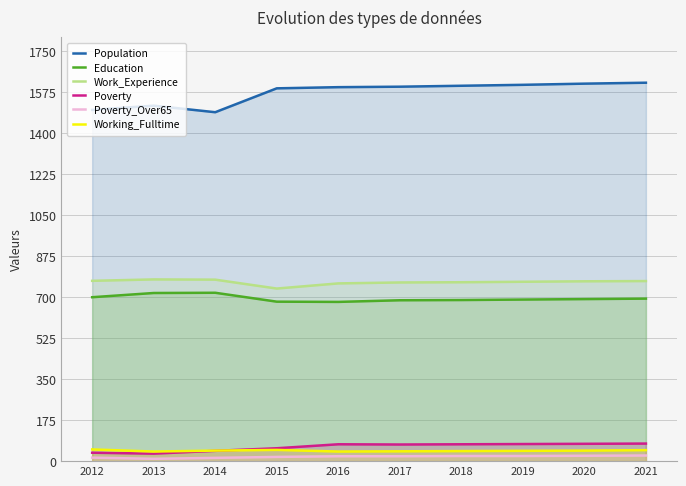

Where is the first local minimum for Work_Experience?

2015